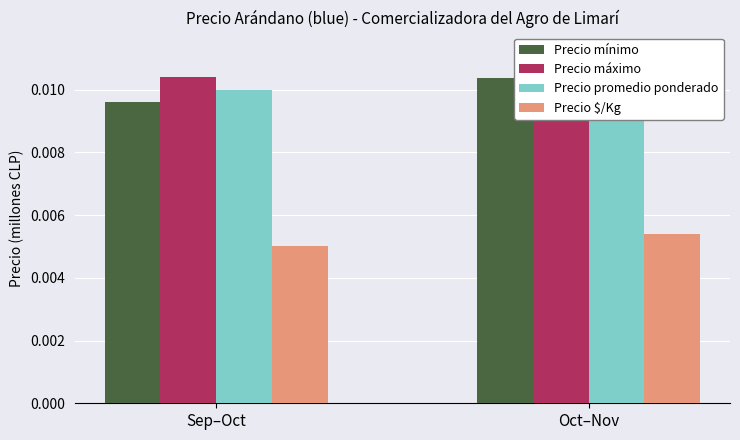

True or false: Precio mínimo has a value of 0.0 at Sep–Oct.

True